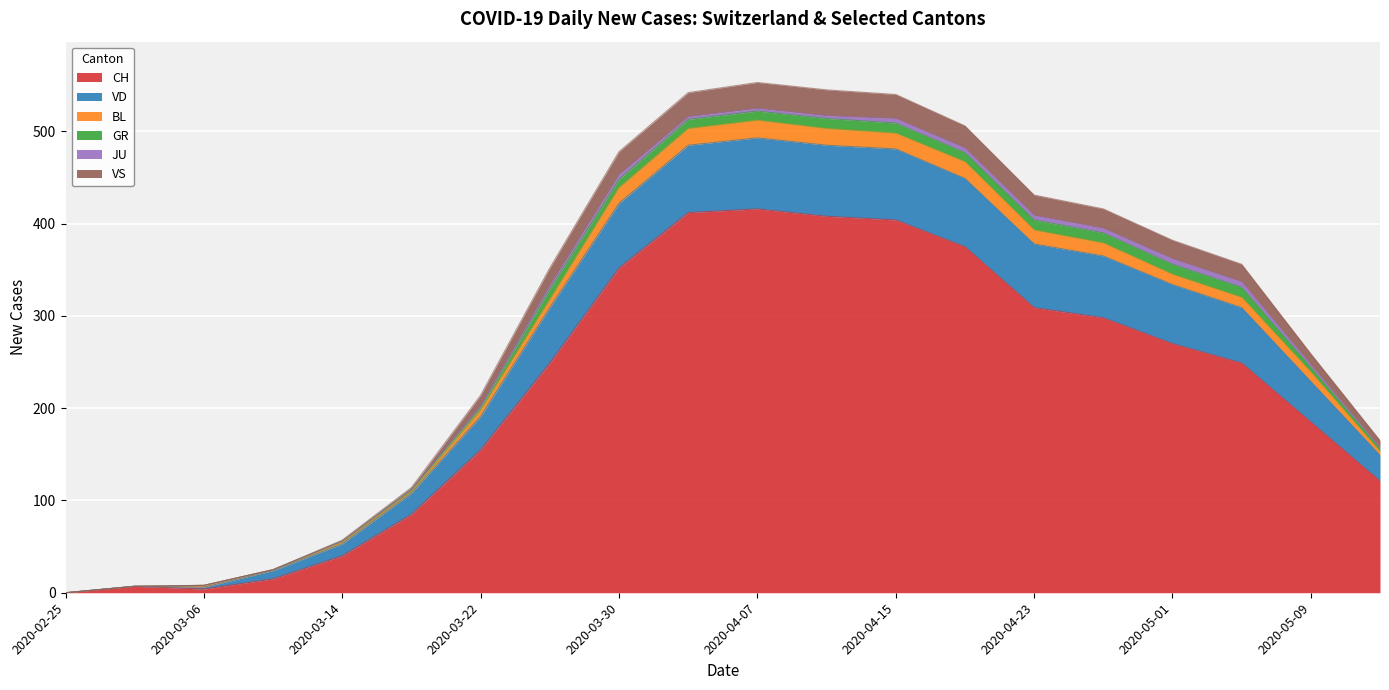

The CH series shows -244 at 2020-02-25. True or false?

False